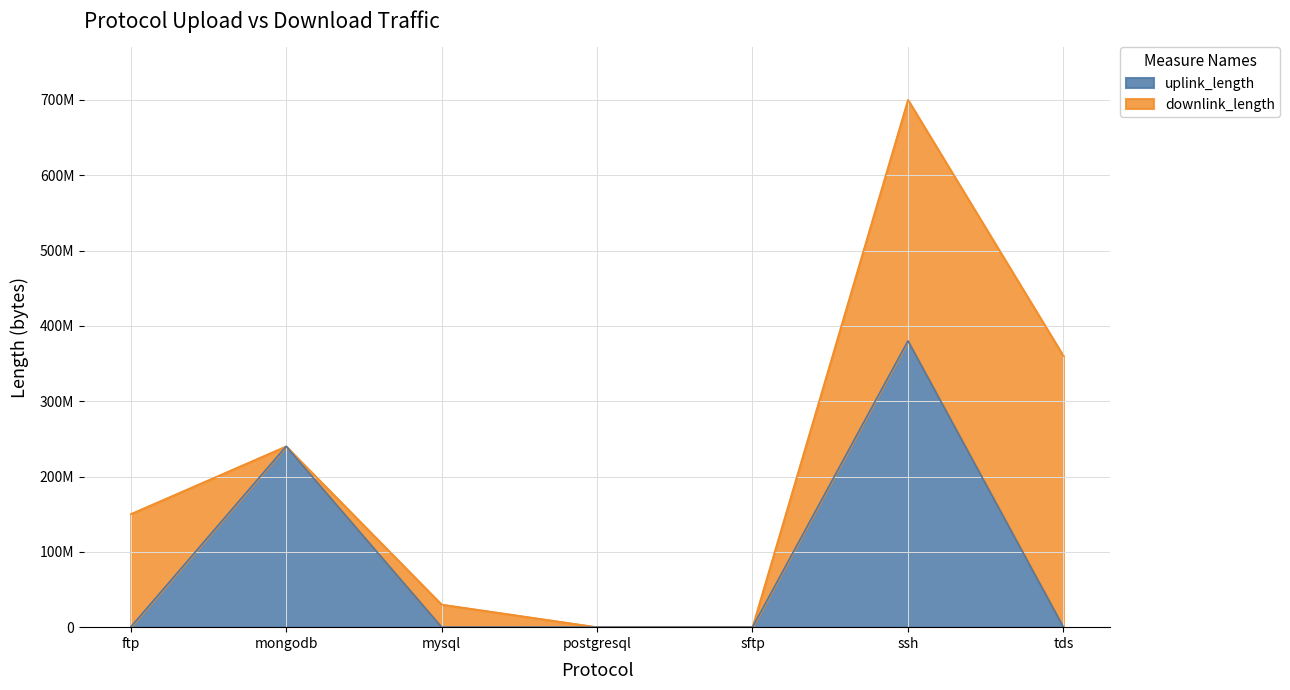

How many interior local peaks (higher than both neighbors) does the data have?

2